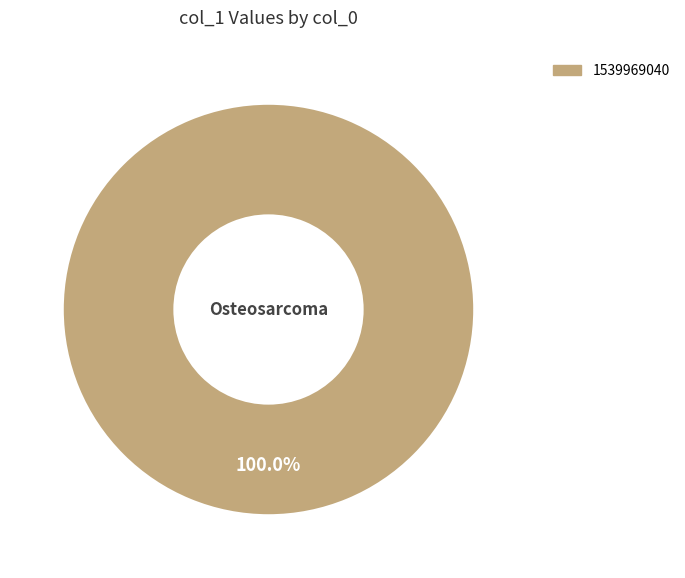

Is there a majority slice in this chart?

Yes